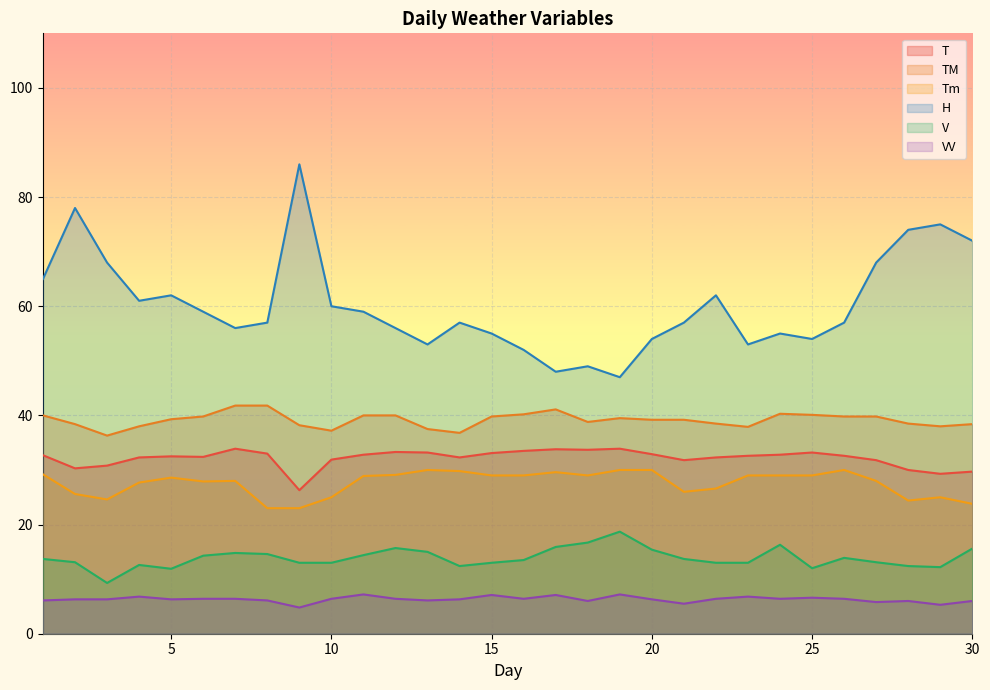

What is the greatest value displayed?

86.0